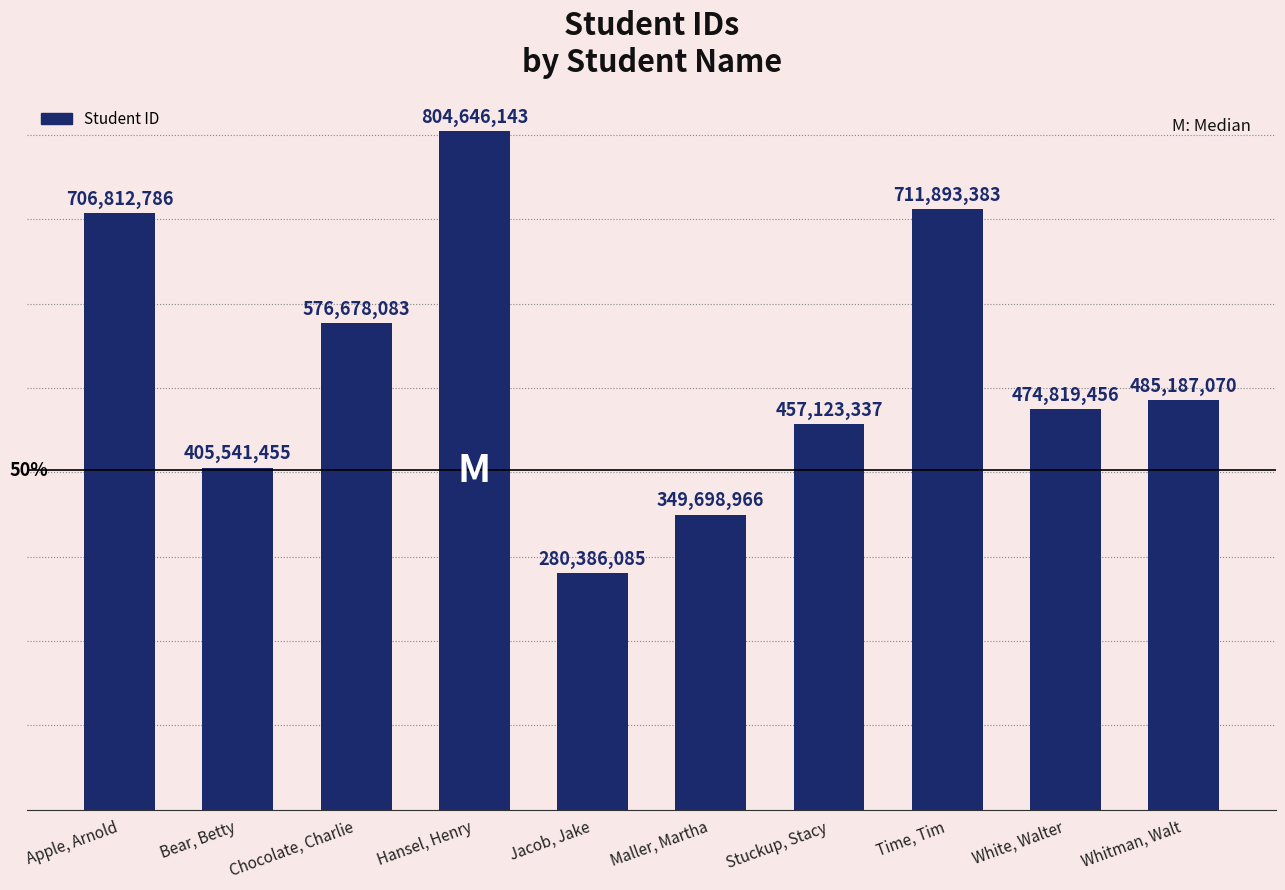

Are the bars grouped side by side (vs. stacked)?

No